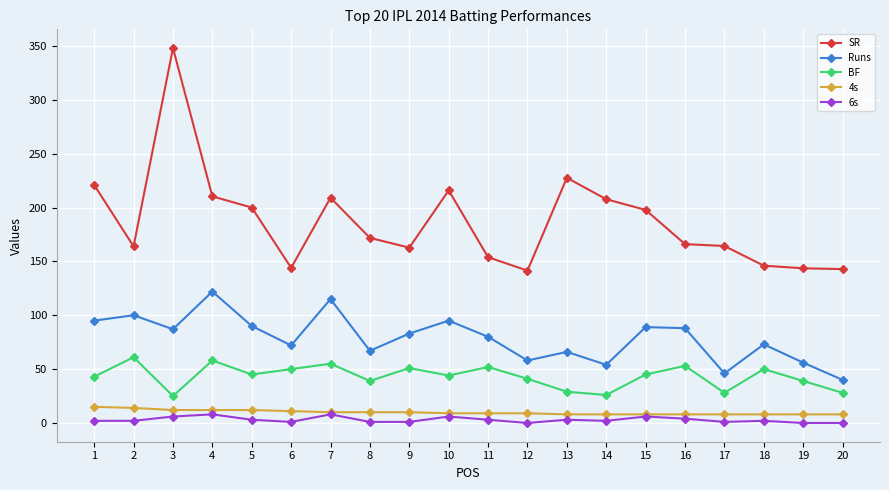

True or false: 6s and BF cross at least once.

False